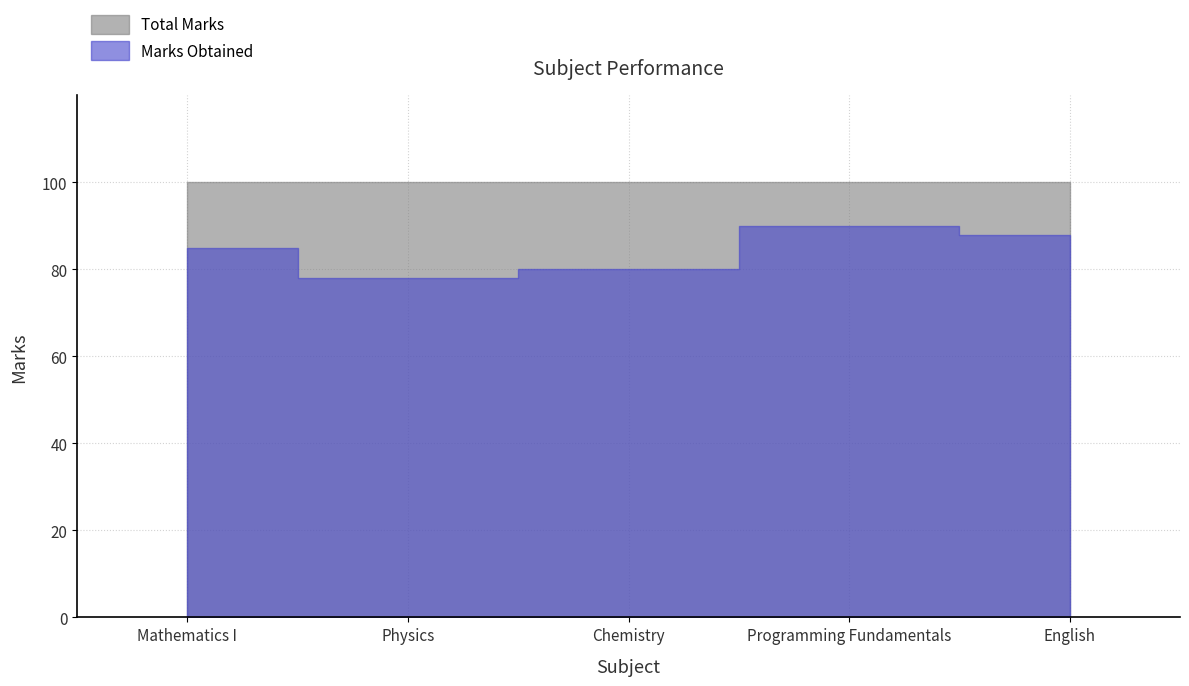

Reading right to left, list all the values displayed in this chart.

Marks Obtained: 88	90	80	78	85
Total Marks: 100	100	100	100	100